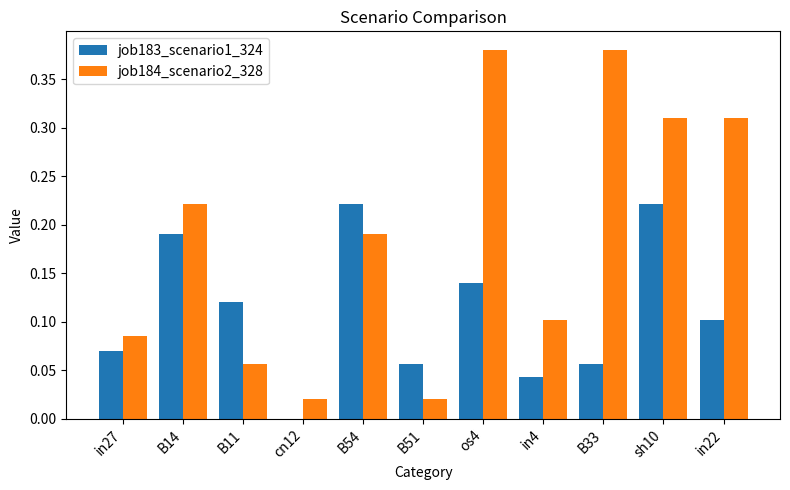

How many values in the job183_scenario1_324 series exceed 0?

10